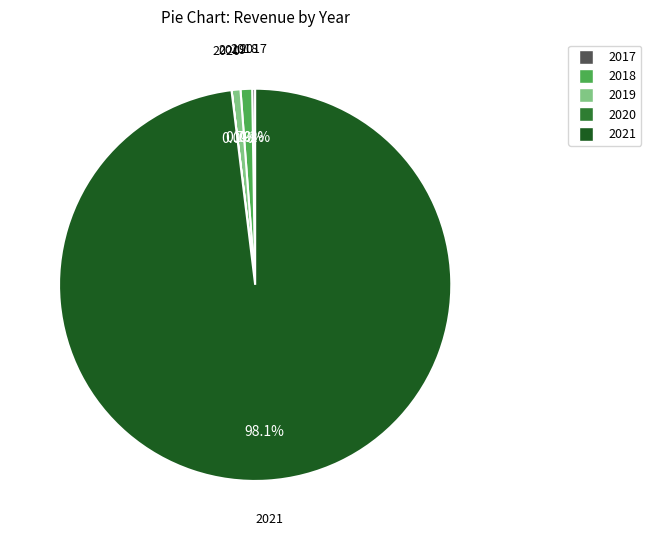

What is the largest slice in the pie chart?

2021